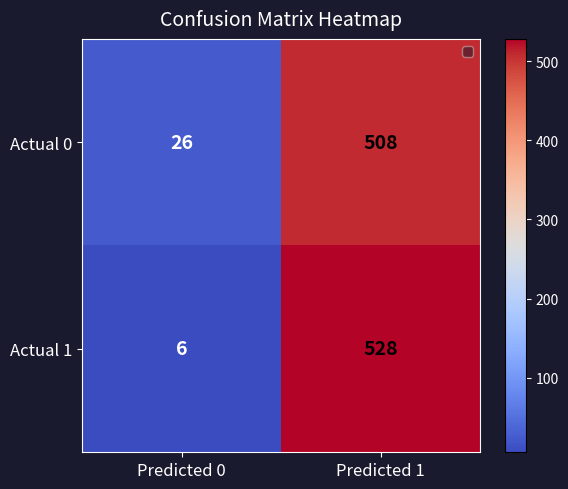

What is the greatest value displayed?

528